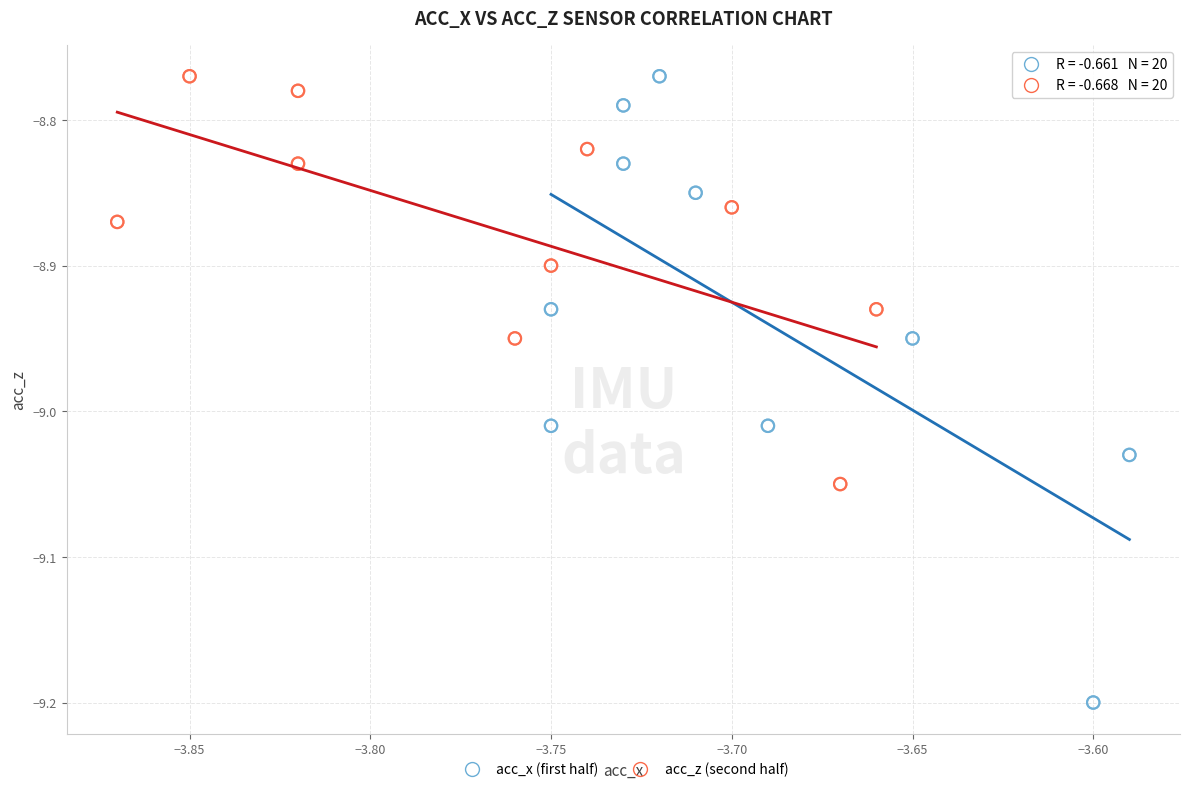

Which series has the widest spread of Y values?

acc_x (first half)